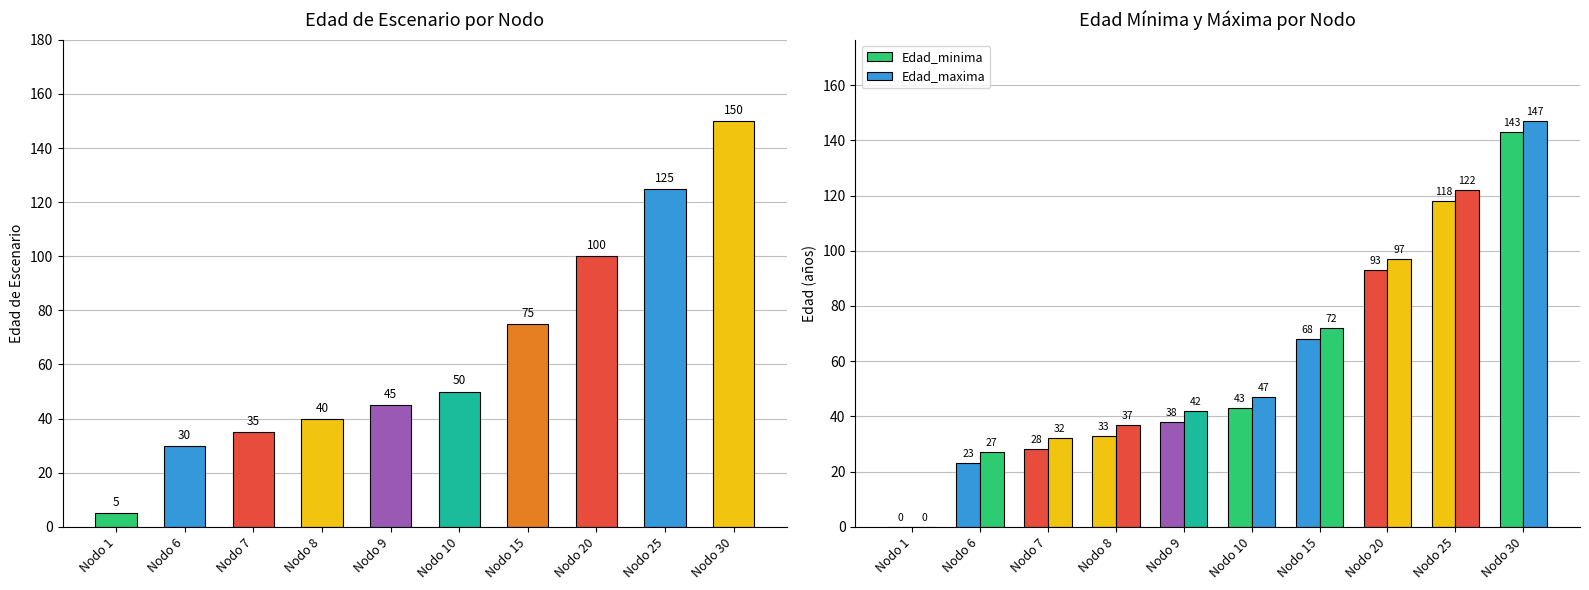

At Nodo 25, list the series in order from smallest to largest.

Edad_minima, Edad_maxima, Edad_de_escenario